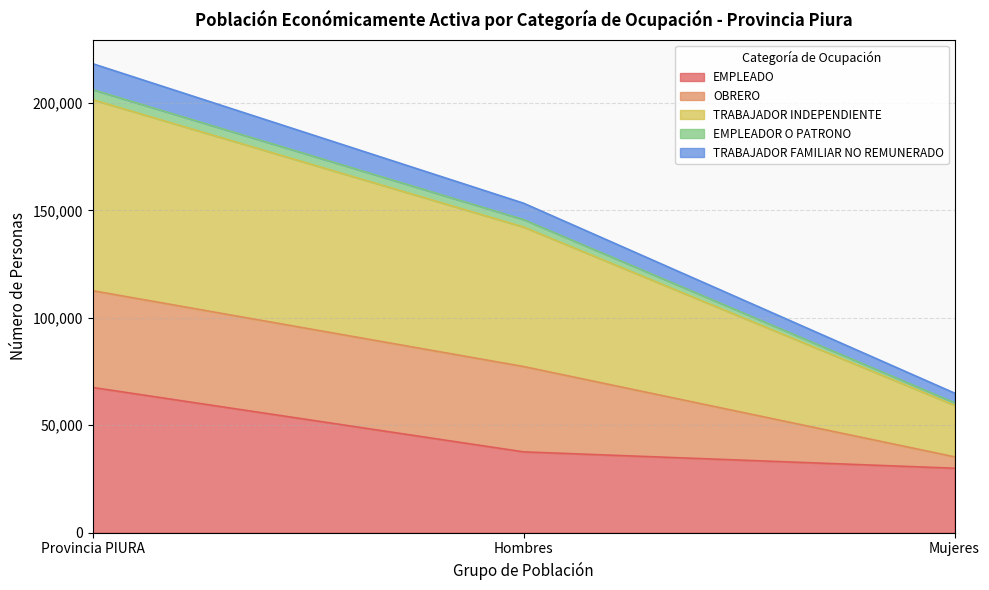

Which category has the highest value in the EMPLEADO series?

Provincia PIURA